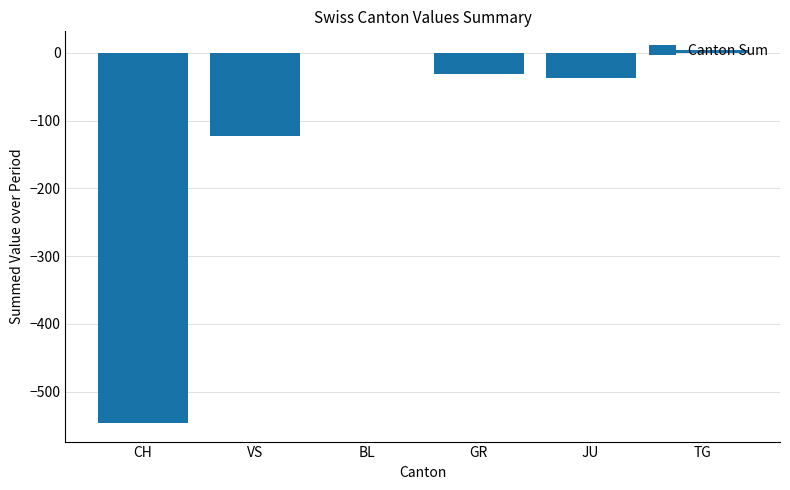

The value at CH is -546. True or false?

True